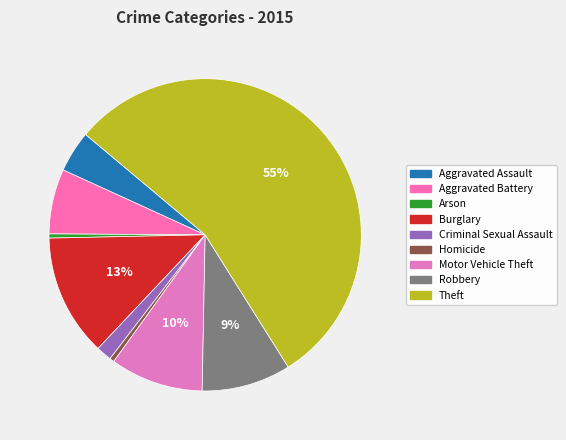

Is Burglary the majority of the pie?

No